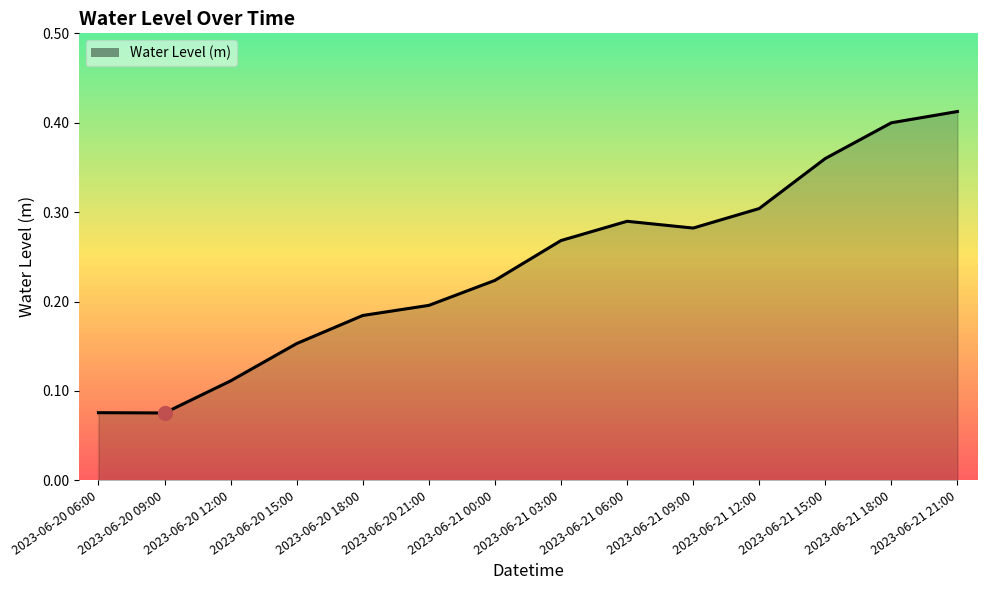

Between 2023-06-20 18:00 and 2023-06-20 12:00, which is larger?

2023-06-20 18:00